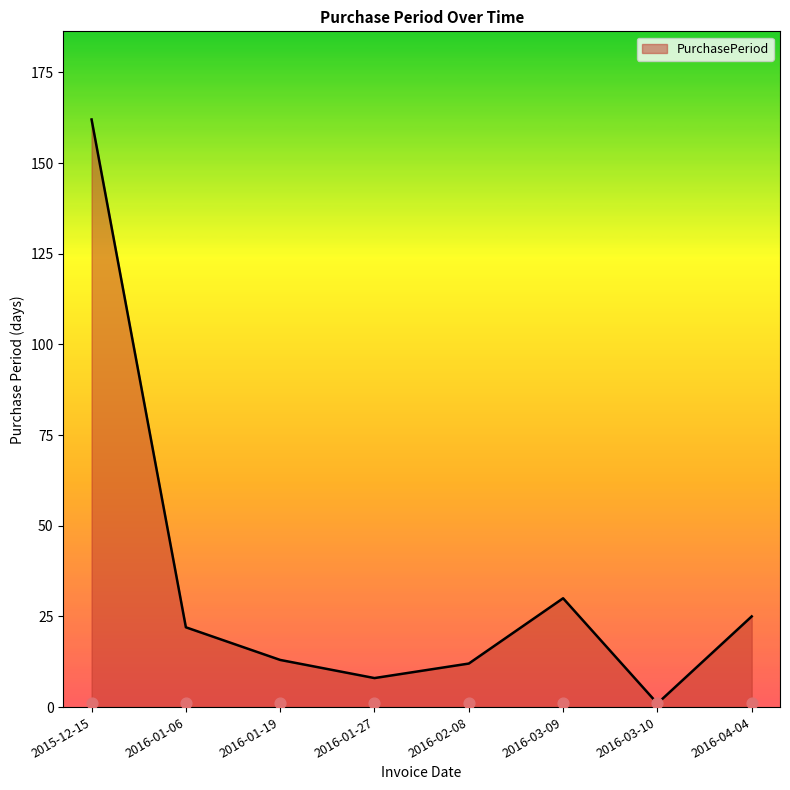

What is the change in value from 2016-01-27 to 2016-04-04?

+17